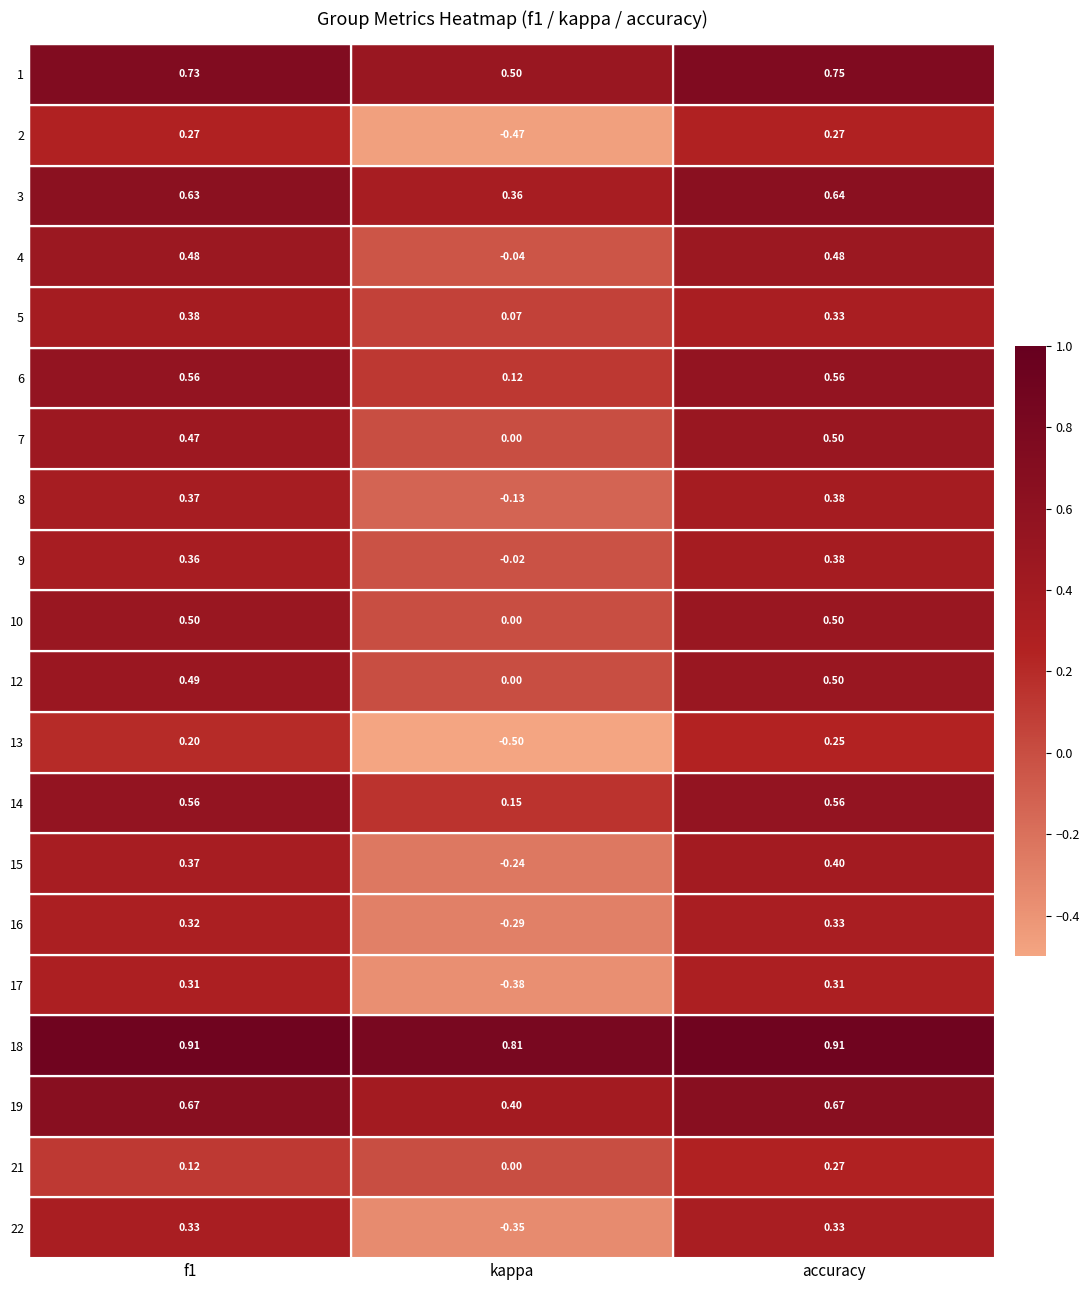

At which label does 18 reach its minimum?

kappa